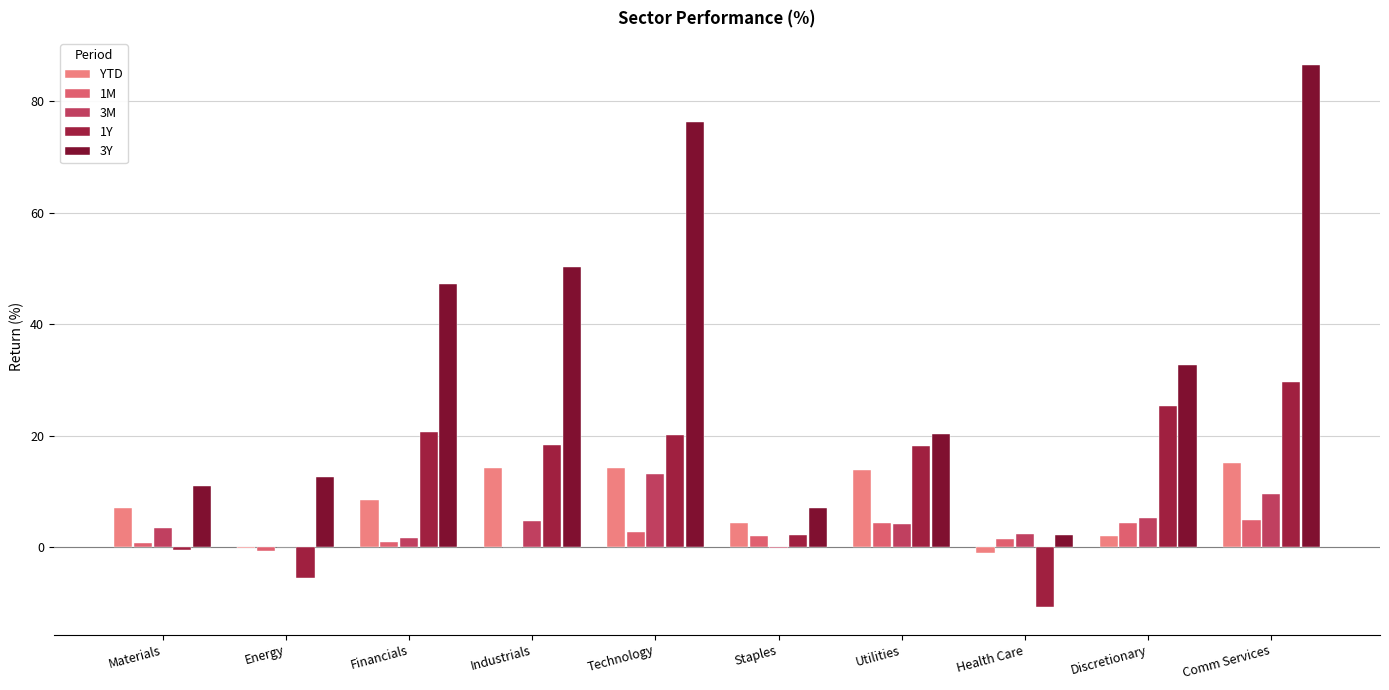

What are all the series names shown in the legend?

YTD, 1M, 3M, 1Y, 3Y